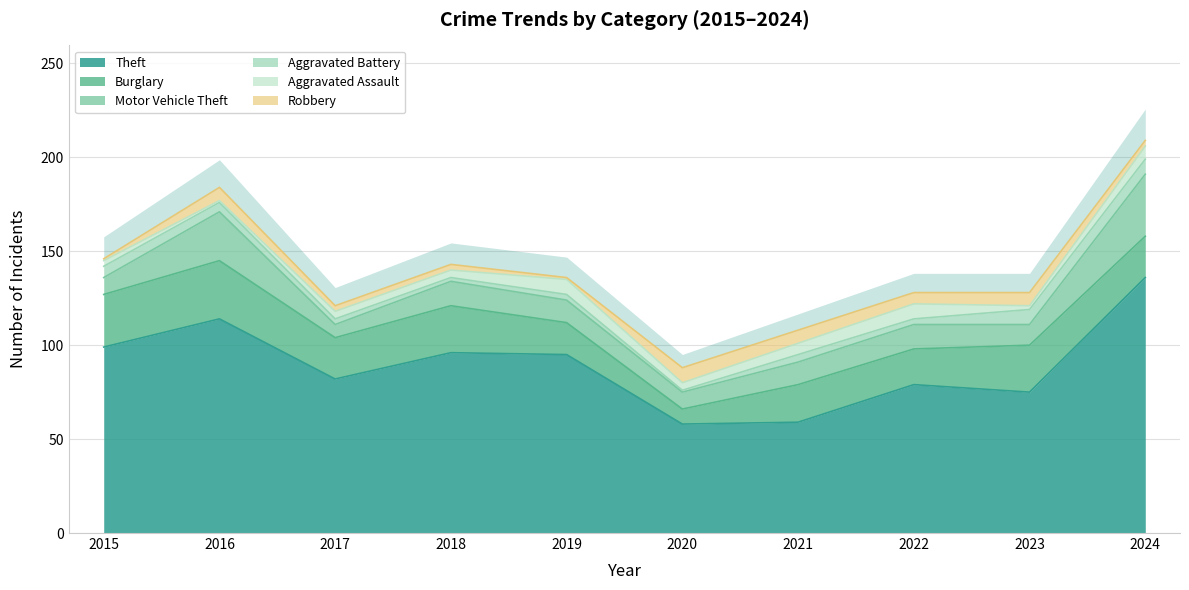

What is the value of the Aggravated Battery point at the 3rd from the left?

3